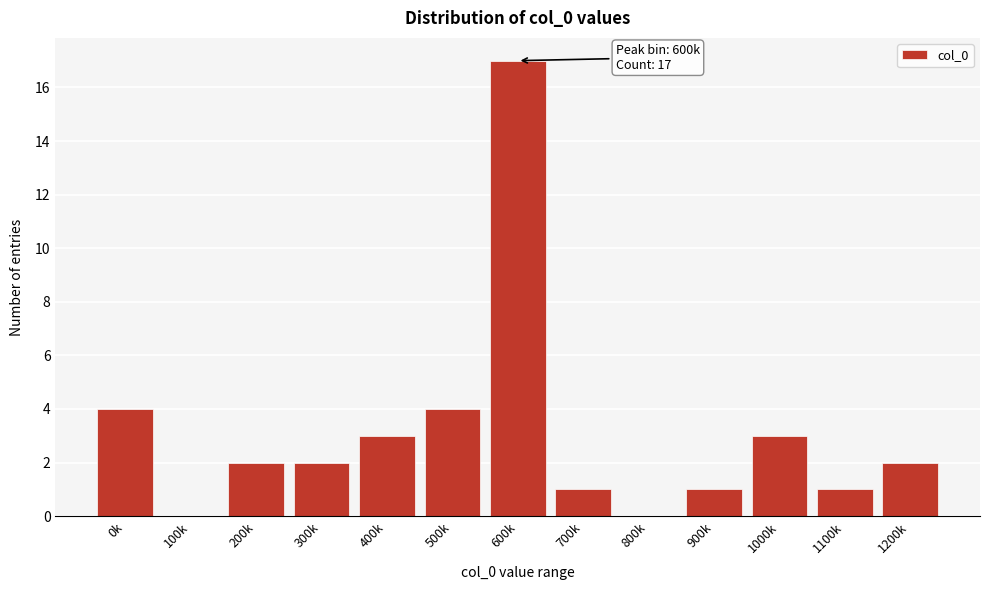

Reading left to right, extract all data points from this chart.

0k=4	100k=0	200k=2	300k=2	400k=3	500k=4	600k=17	700k=1	800k=0	900k=1	1000k=3	1100k=1	1200k=2